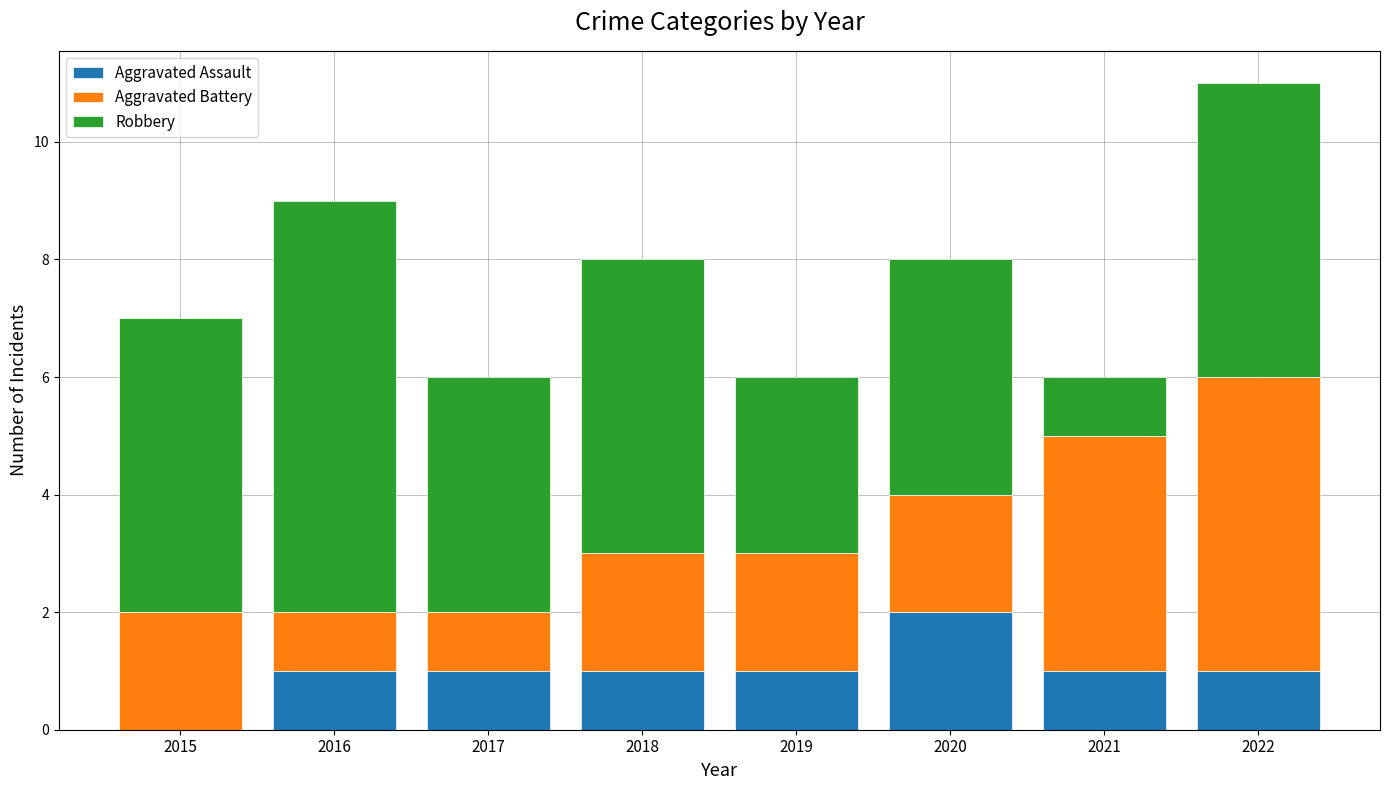

What is the total value across all series at 2022?

11